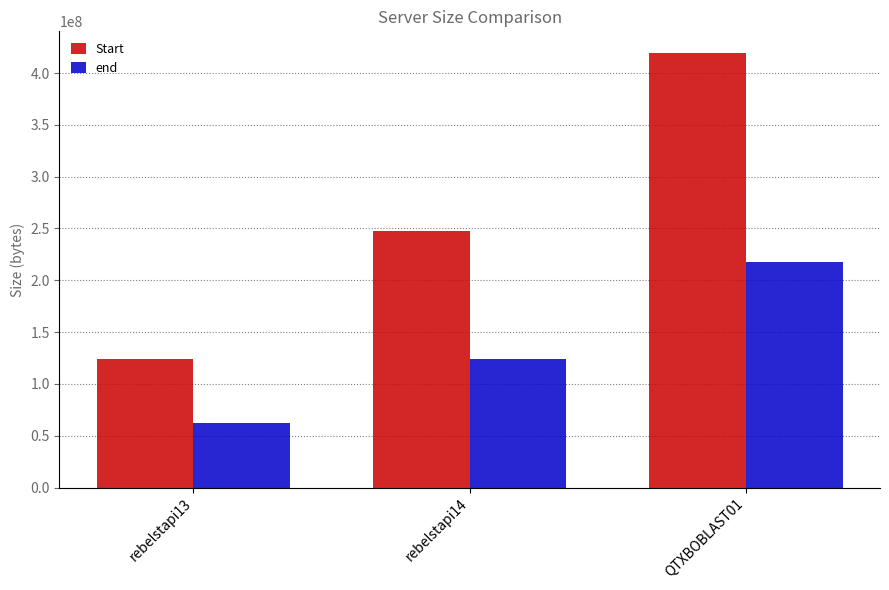

List the series in order of their overall mean, lowest first.

end, Start